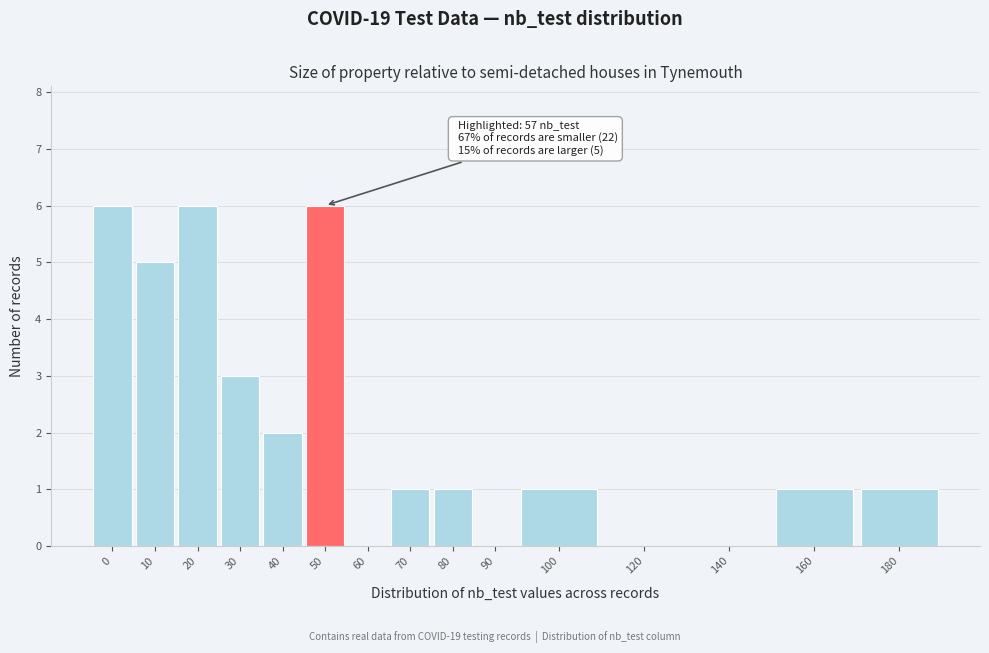

Reading left to right, transcribe all the data shown in this chart.

0=6	10=5	20=6	30=3	40=2	50=6	60=0	70=1	80=1	90=0	100=1	120=0	140=0	160=1	180=1